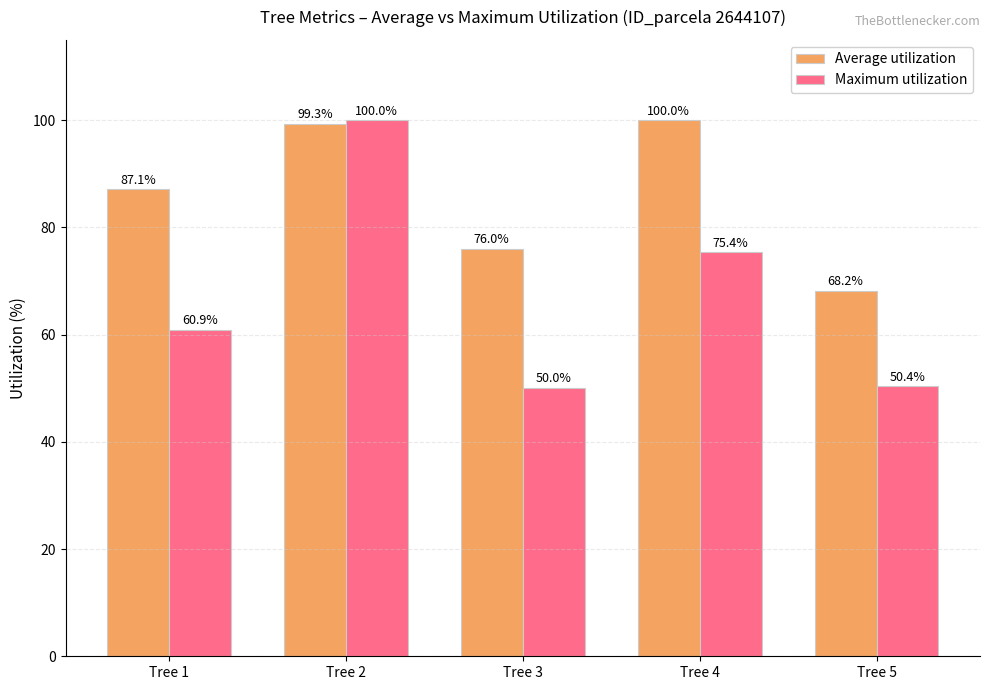

Read the Average utilization value at Tree 5.

68.2